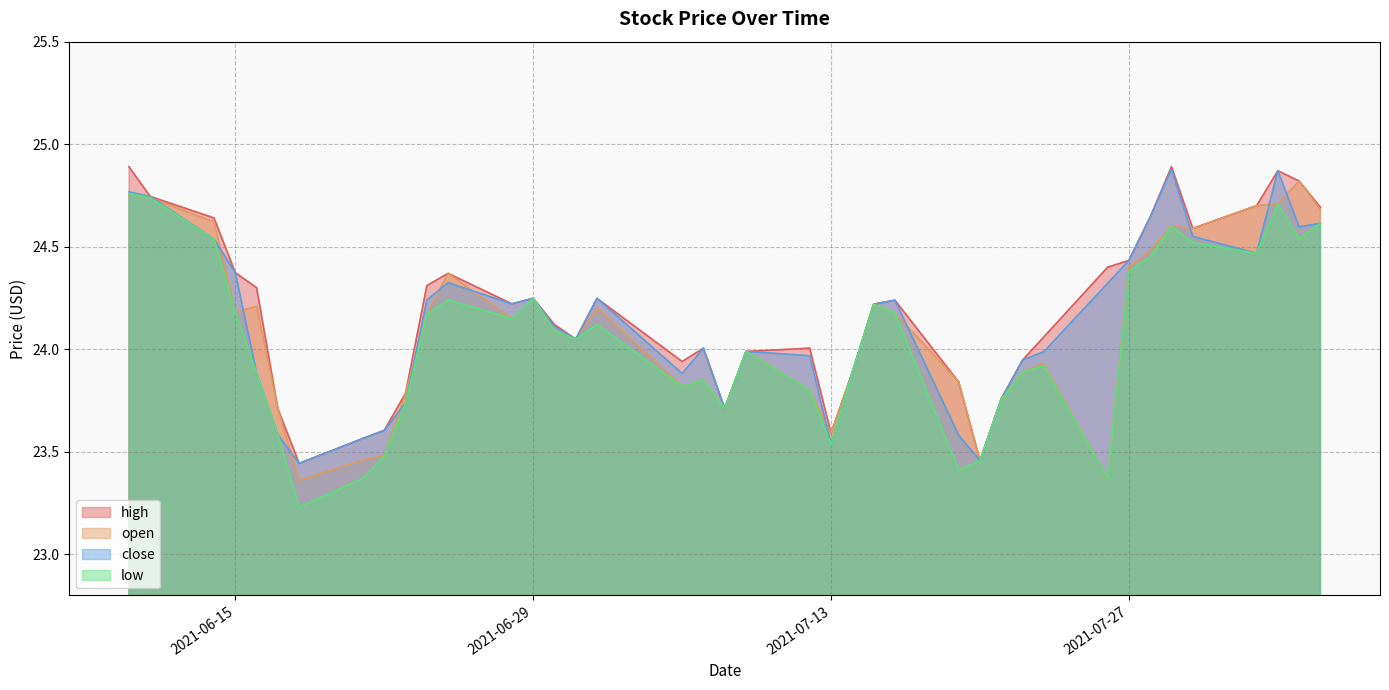

How many lines are shown in the chart?

4